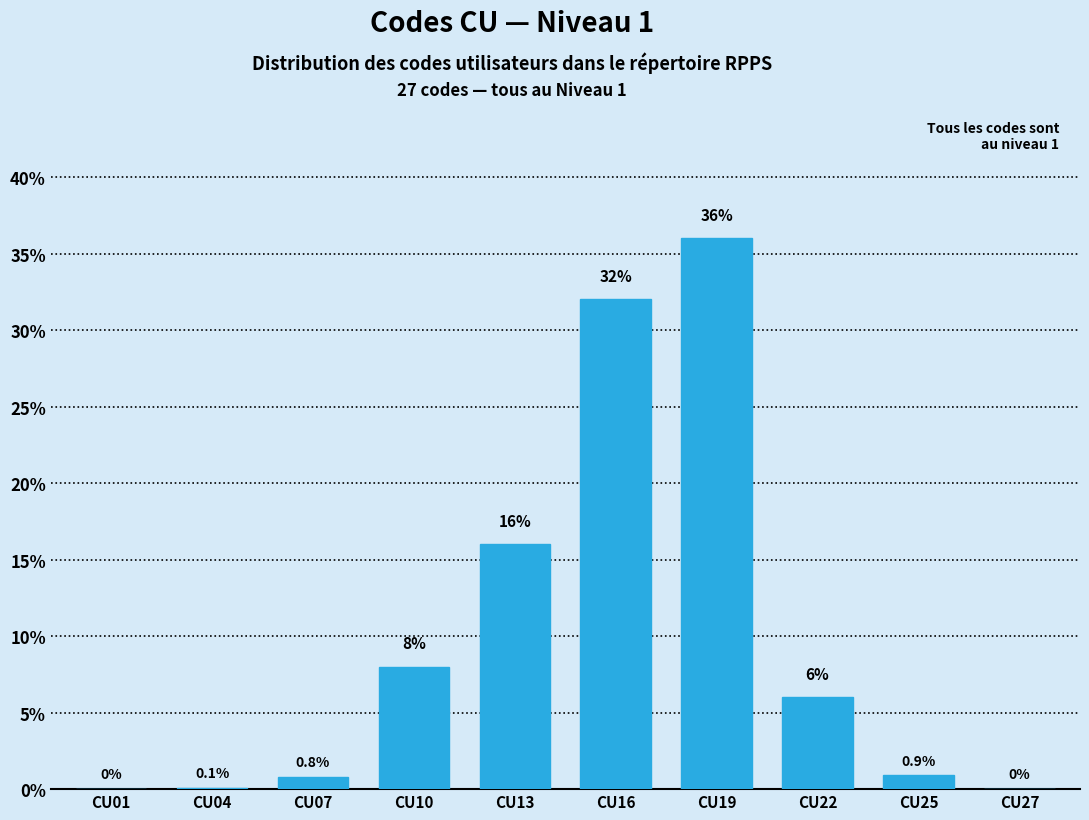

Reading right to left, what are all the values shown in this chart?

CU27=0.0	CU25=0.9	CU22=6.0	CU19=36.0	CU16=32.0	CU13=16.0	CU10=8.0	CU07=0.8	CU04=0.1	CU01=0.0